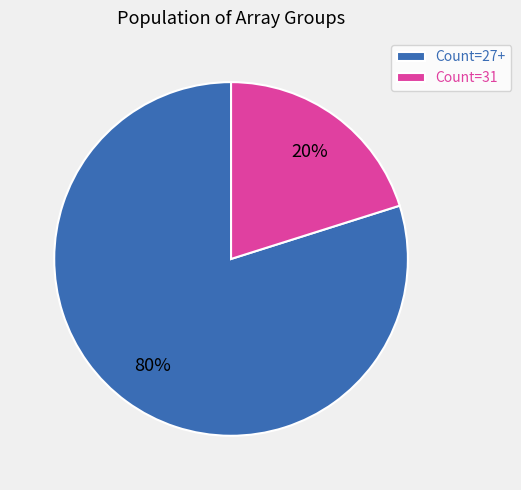

Is it true that Count=31 is 20% of the pie?

True